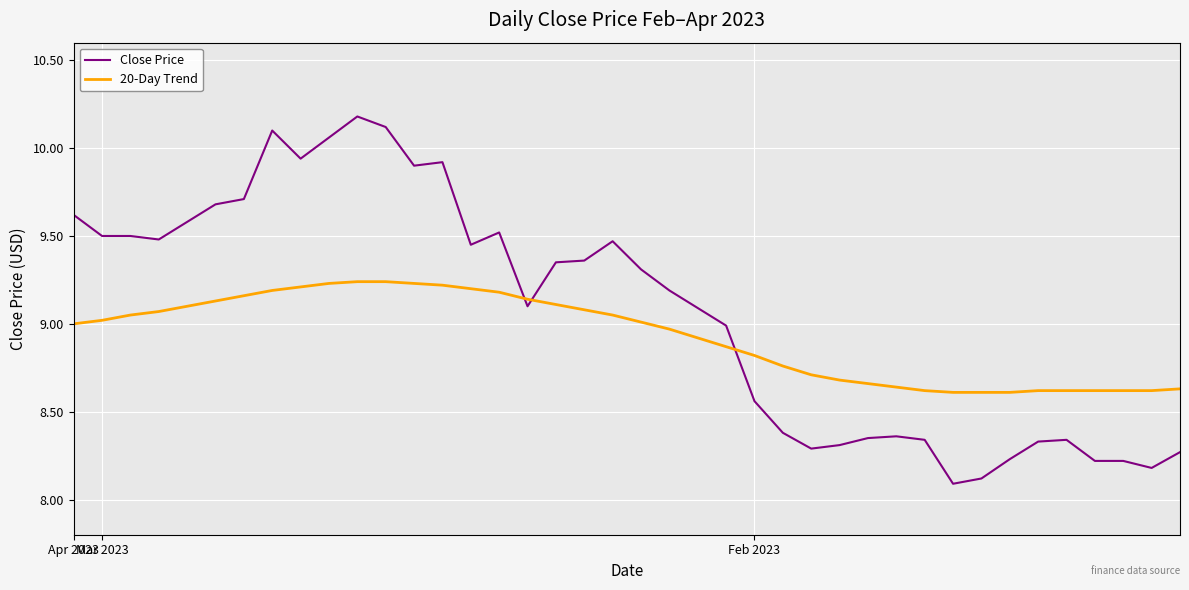

True or false: 20-Day Trend and Close Price cross at least once.

True